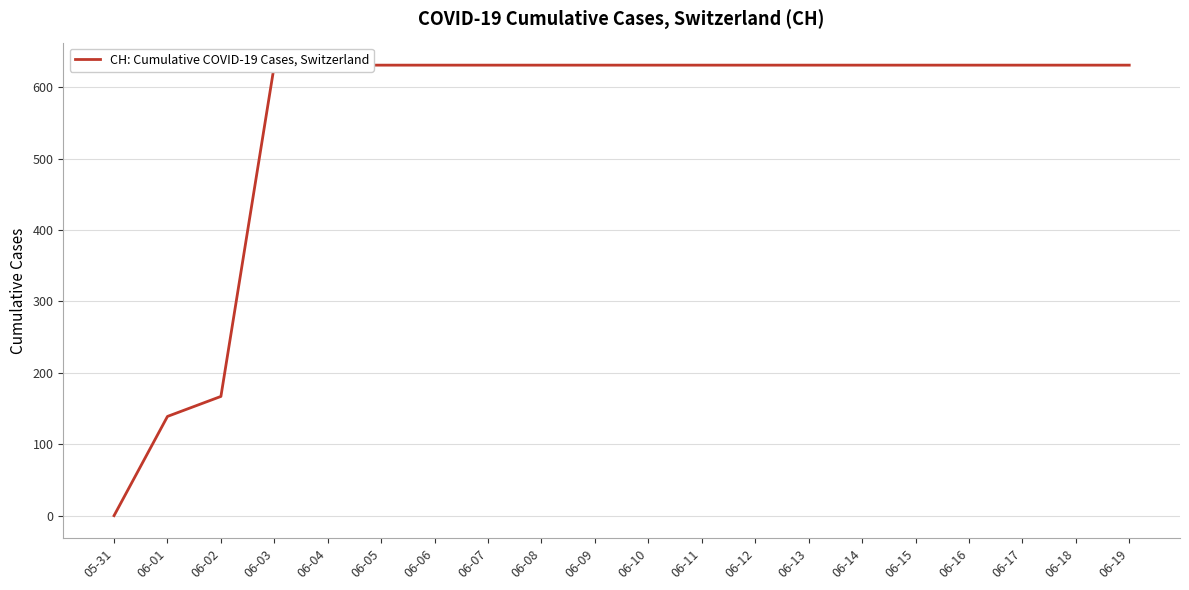

What is the difference between the maximum and minimum values?

631